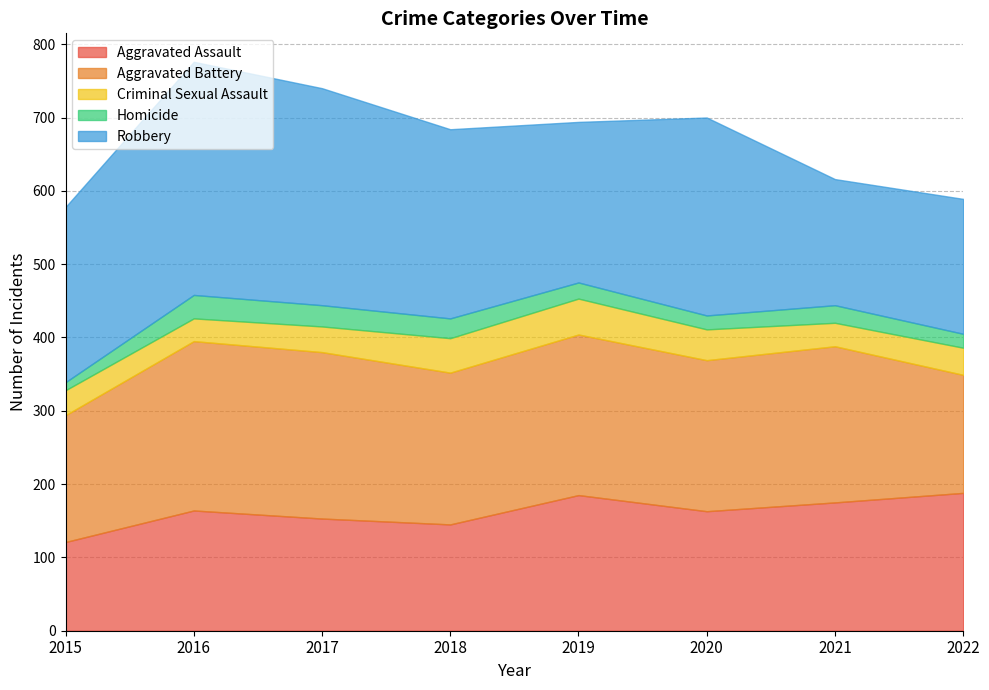

How many values in the Aggravated Battery series are below 213?

4